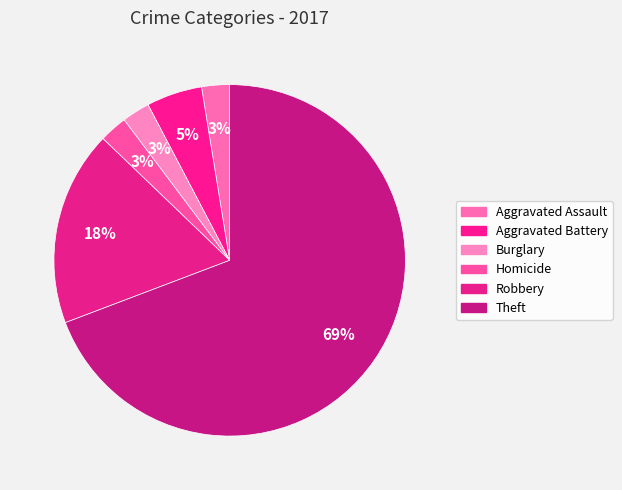

Count the number of slices in the pie.

6